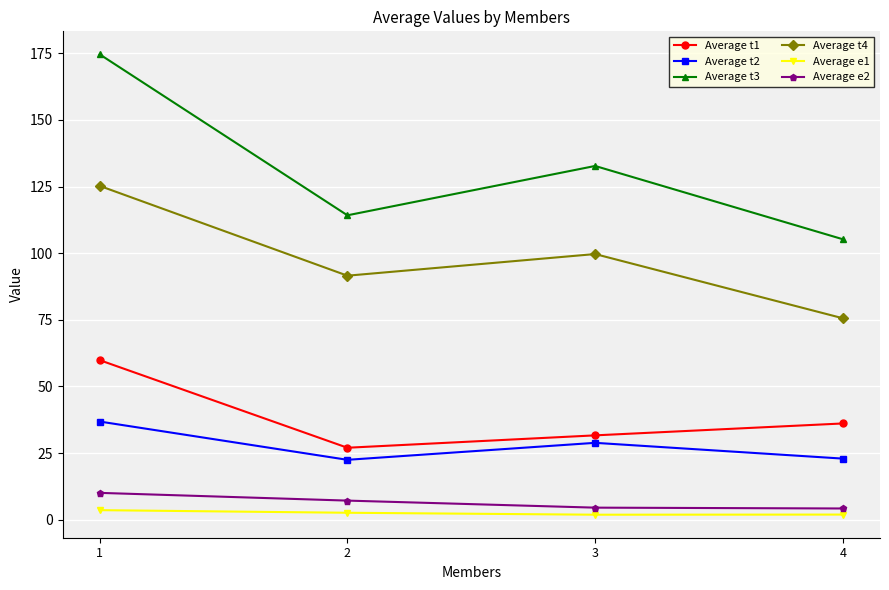

Which series changed the most between 1 and 2?

Average t3